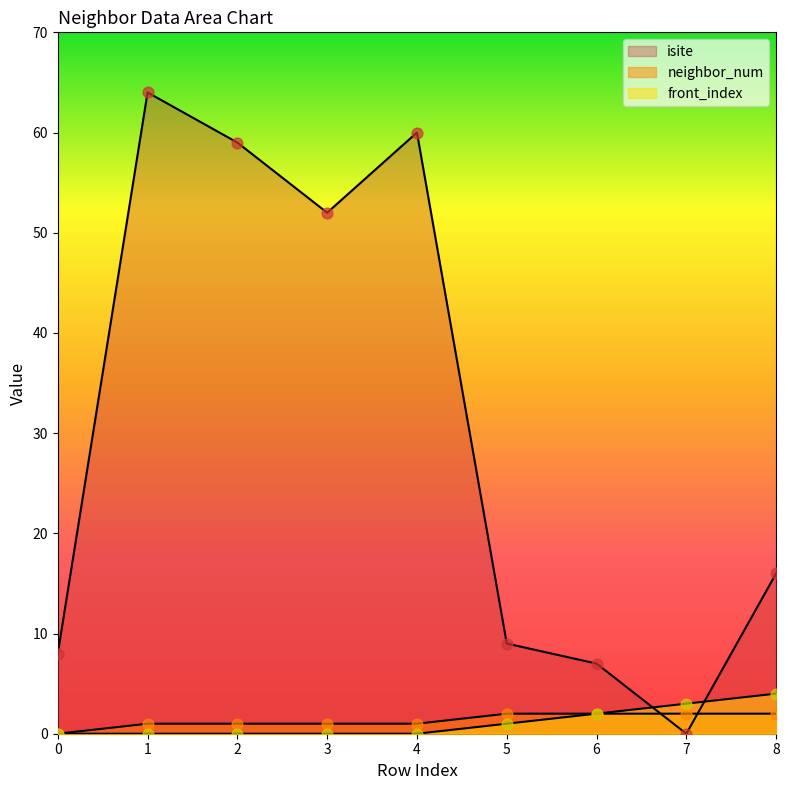

At which category is the sum across all series the highest?

1